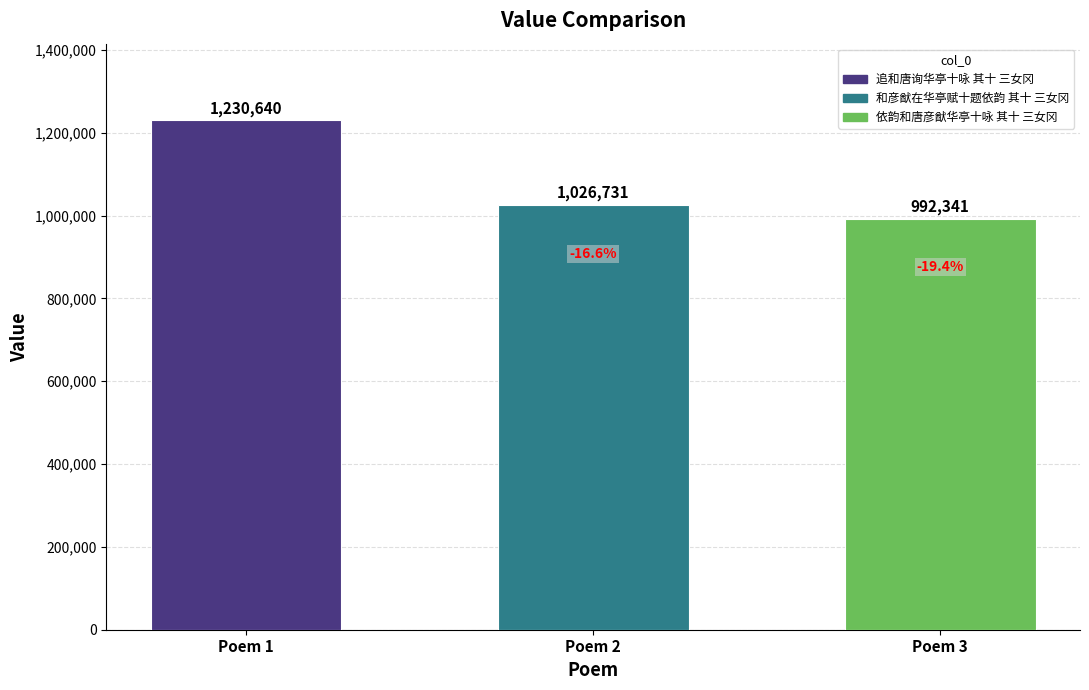

What is the approximate value at Poem 3, to the nearest 10?

992340